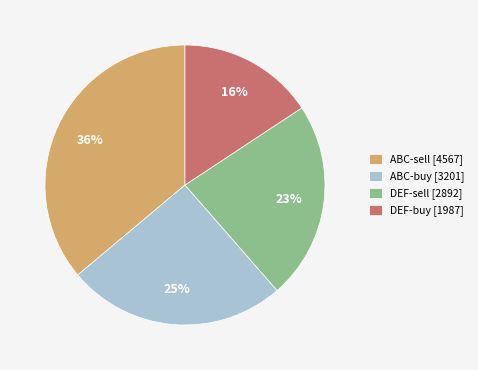

Is there a majority slice in this chart?

No